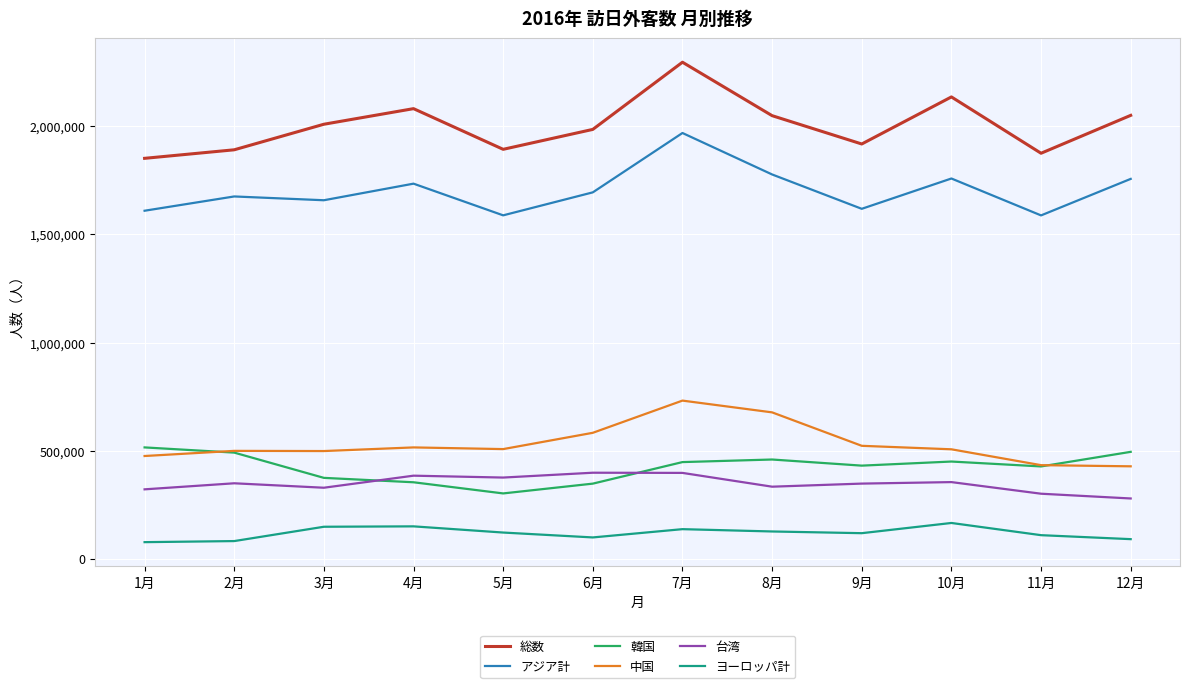

The value of 中国 at 11月 is 432802. True or false?

True